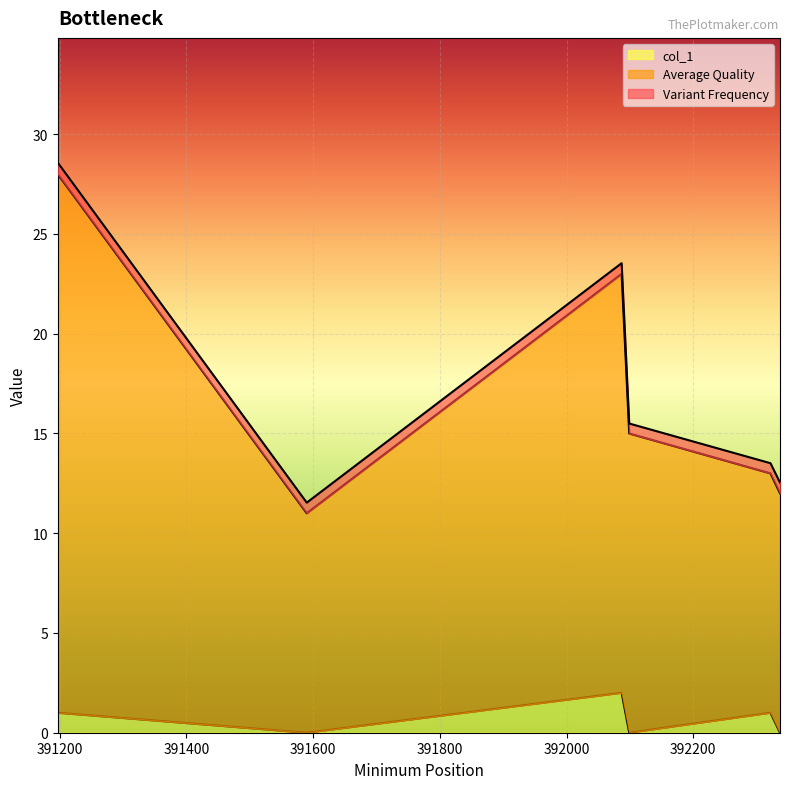

Where is the first local maximum for Average Quality?

392087.0